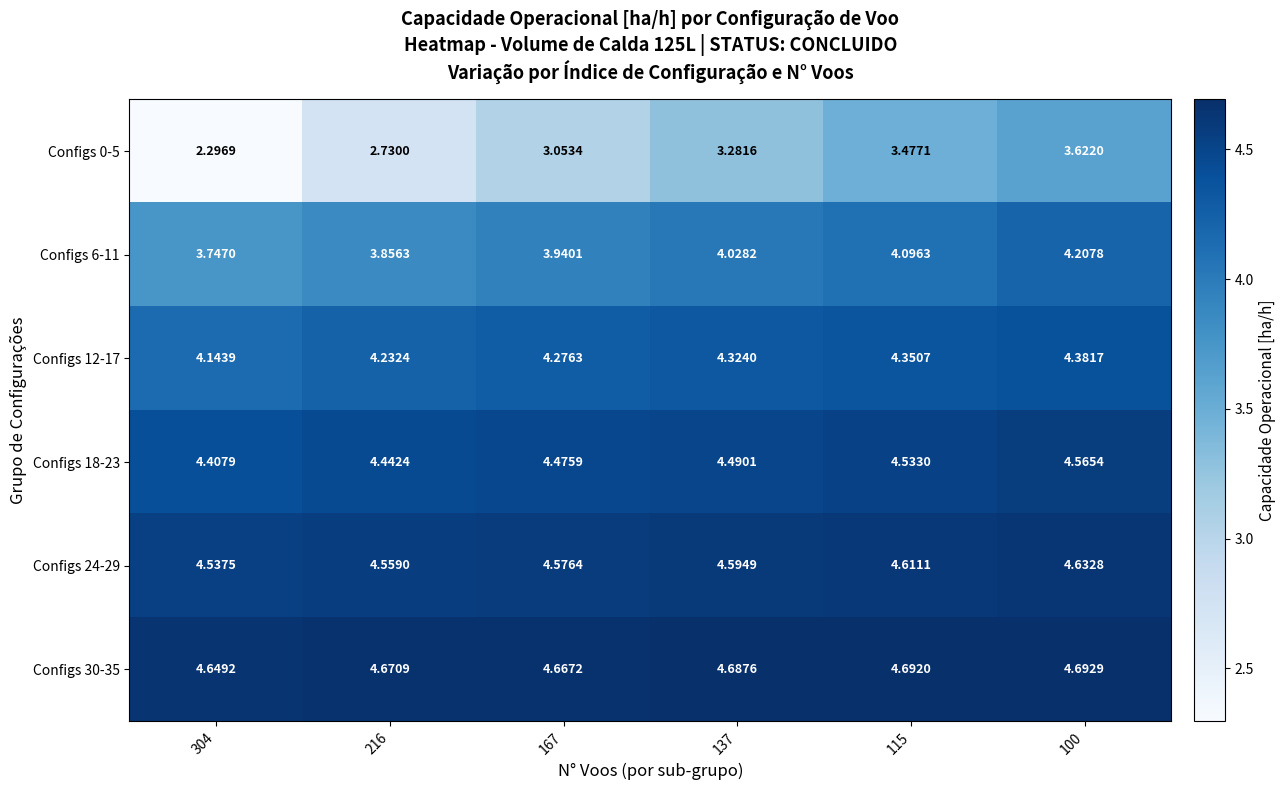

Is the value of Configs 24-29 at 216 greater than the value of Configs 12-17 at 100?

Yes